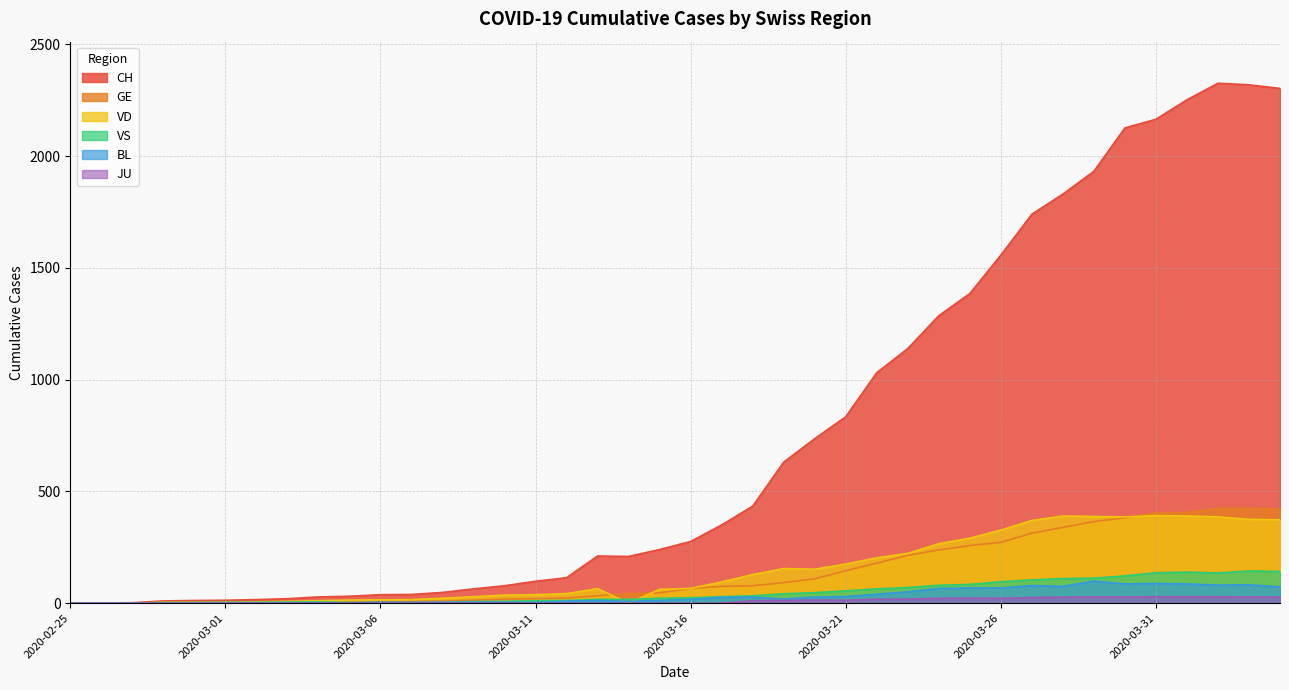

Which has a higher value, 2020-03-11 or 2020-03-13?

2020-03-13